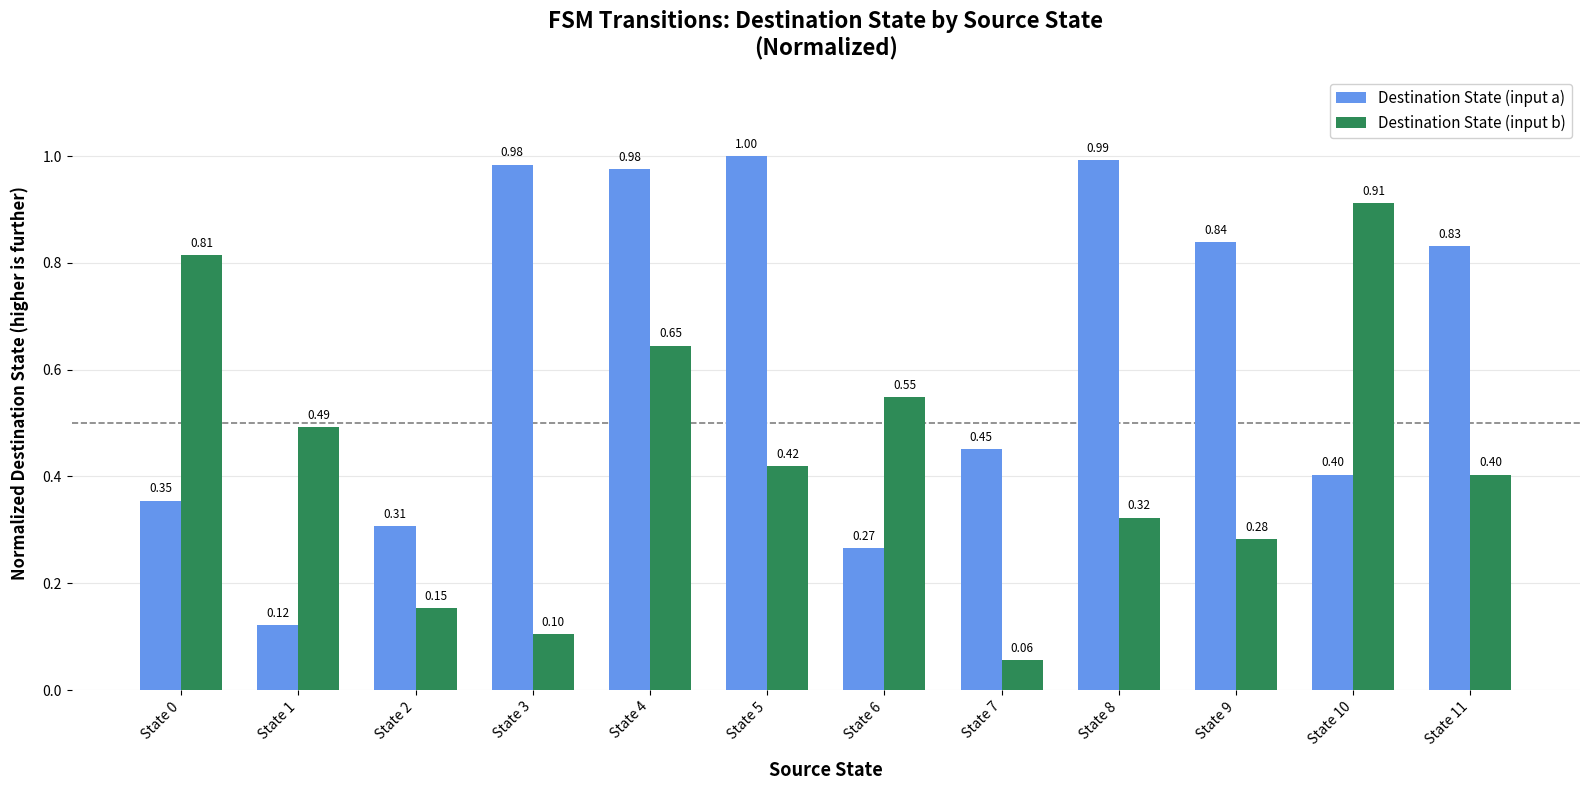

Does the chart contain stacked bars?

No